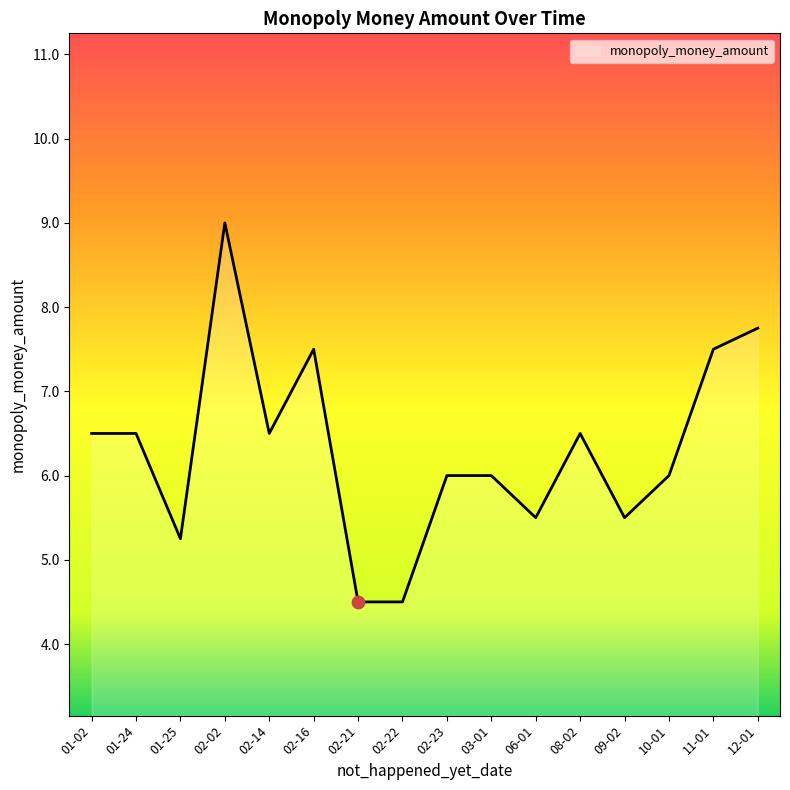

What is the ratio of the value at 01-24 to the value at 02-22?

1.4